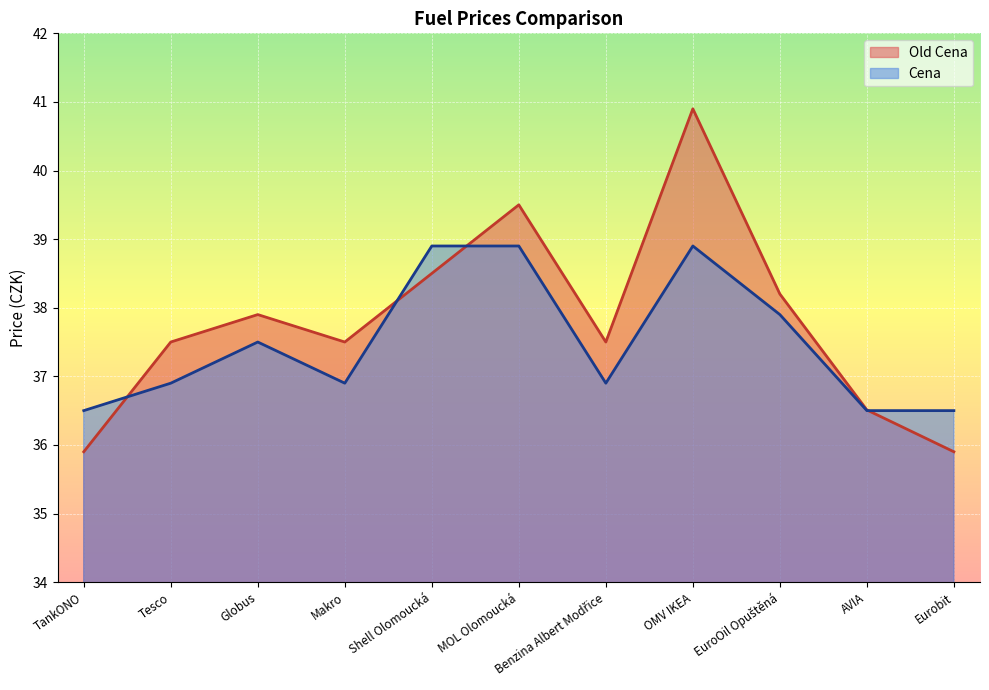

Which series changed the most between OMV IKEA and AVIA?

Old Cena